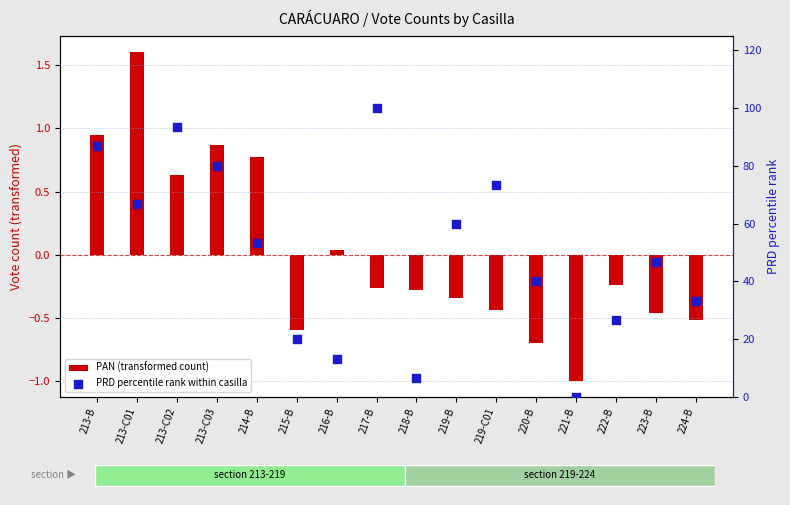

Which series has the largest total across all categories?

PRD percentile rank within casilla